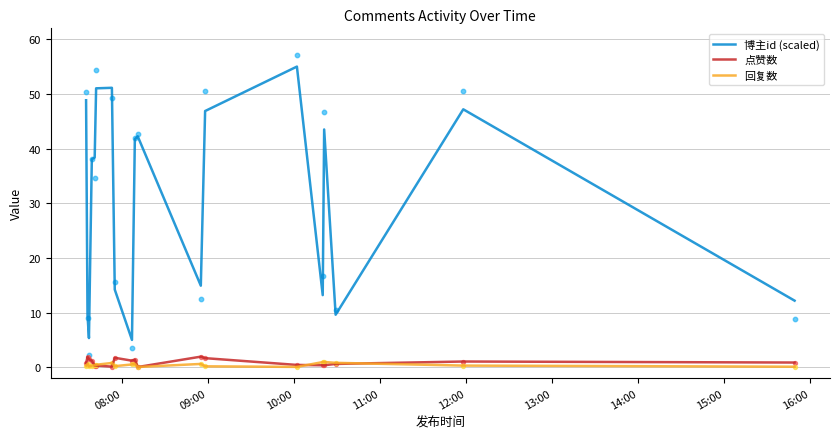

Which series reaches the minimum Y coordinate?

点赞数